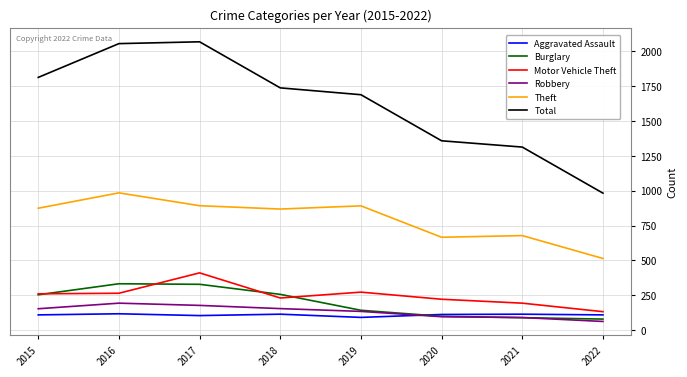

Is it true that Motor Vehicle Theft equals 377 at 2018?

False